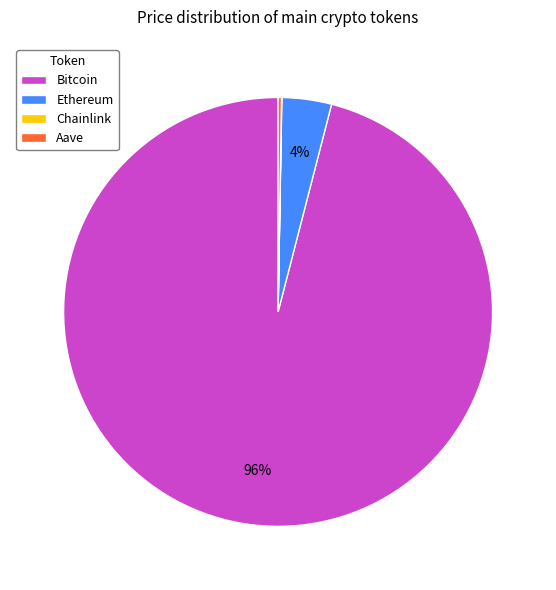

Does Ethereum represent more than half of the total?

No